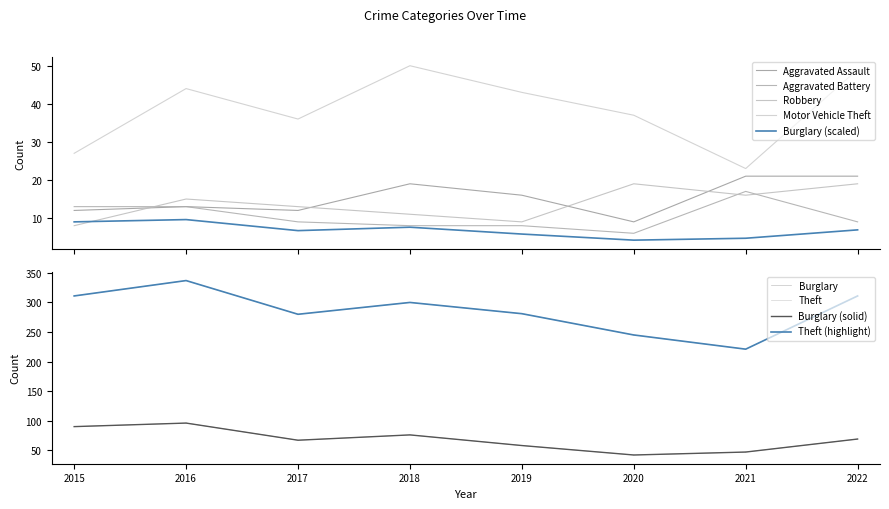

Which series changed the most between 2017 and 2022?

Theft